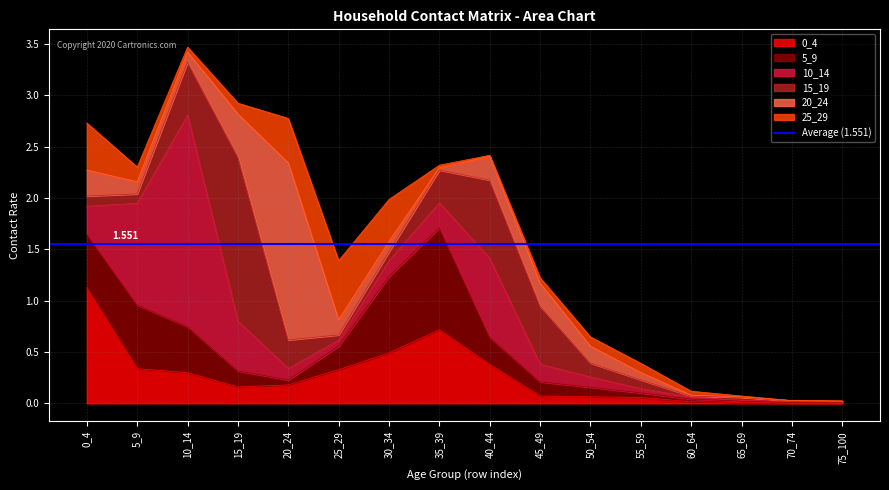

How many times do 5_9 and 15_19 cross each other?

6